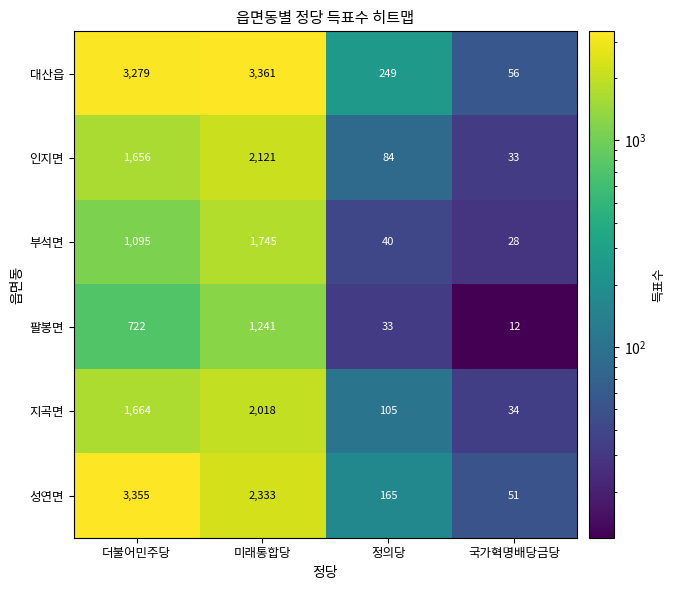

The value of 지곡면 at 더불어민주당 is 1664. True or false?

True